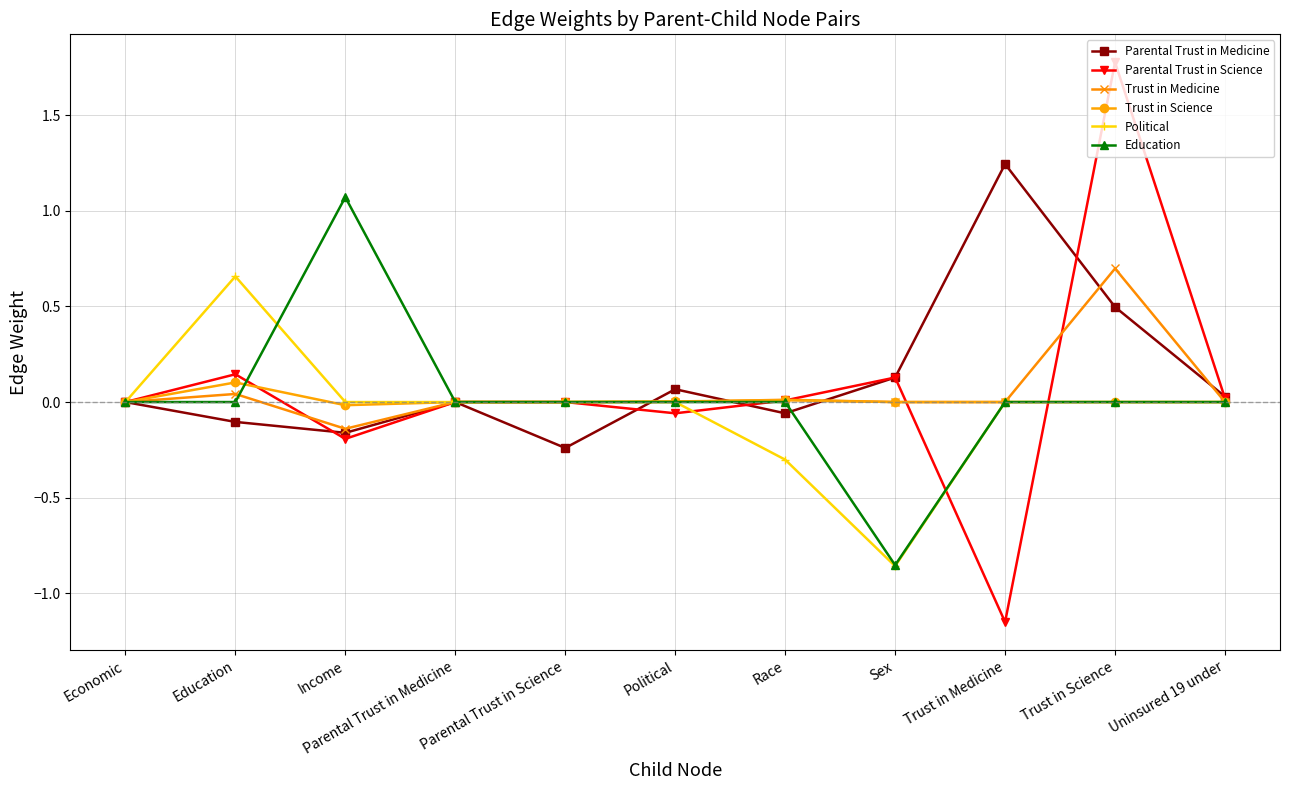

Count the Political values in the range 0 to 1.

9